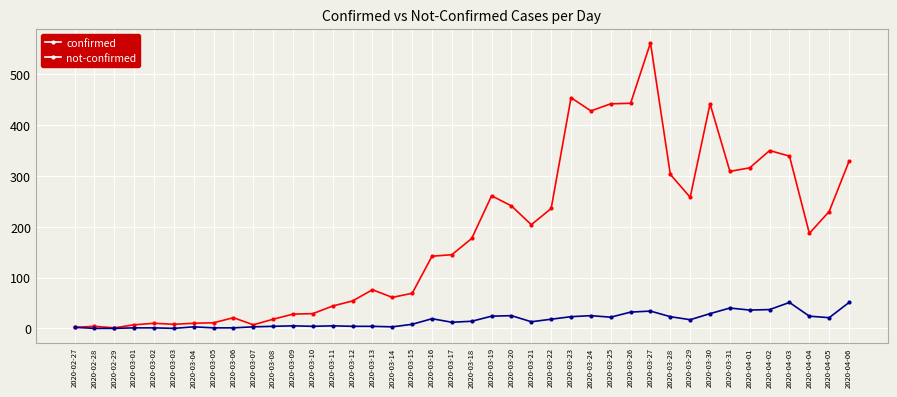

What is the sum of the confirmed values at 2020-03-13 and 2020-03-18?

253